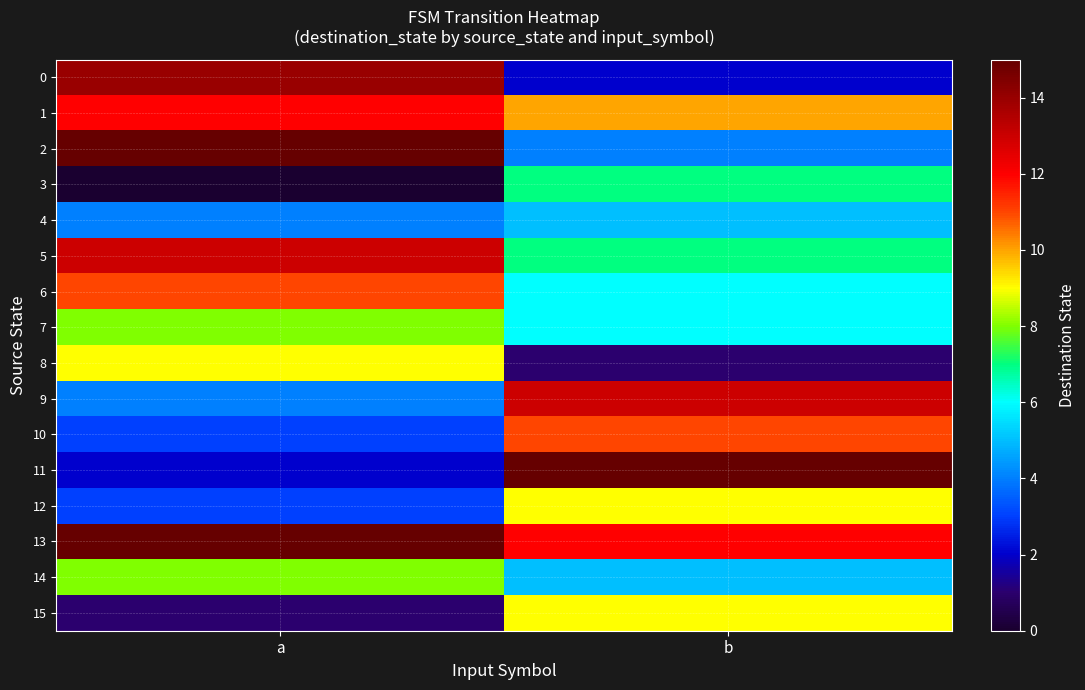

Which has a higher value, b or a?

a